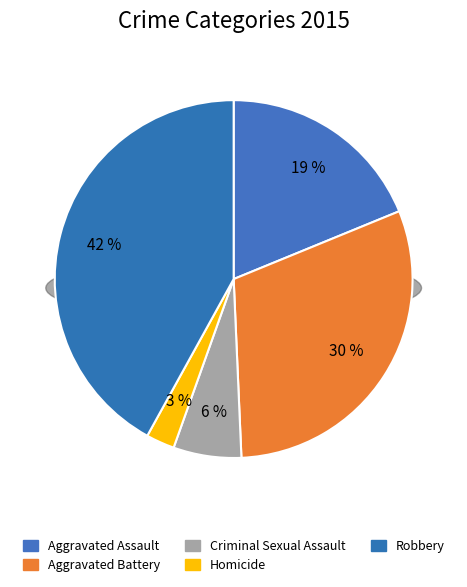

What percentage is NOT represented by Homicide?

97.4%